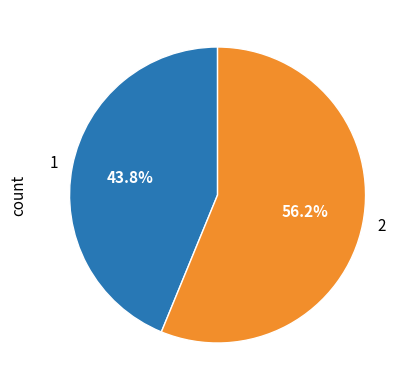

Do 2 and 1 together represent more than half of the pie?

Yes